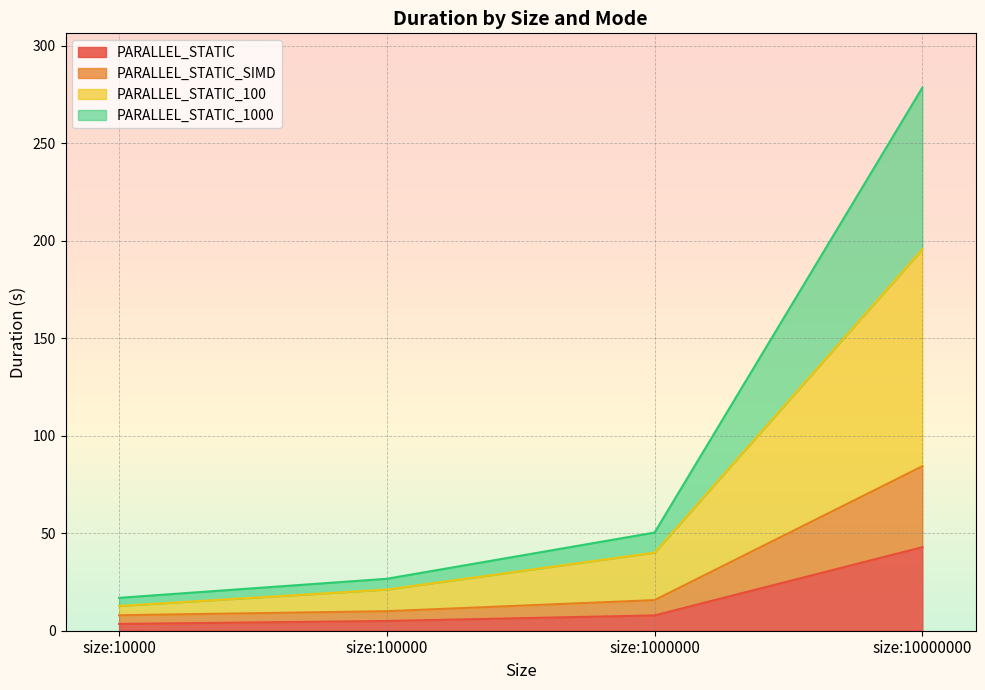

Is it true that PARALLEL_STATIC equals 18.4 at size:10000000?

False